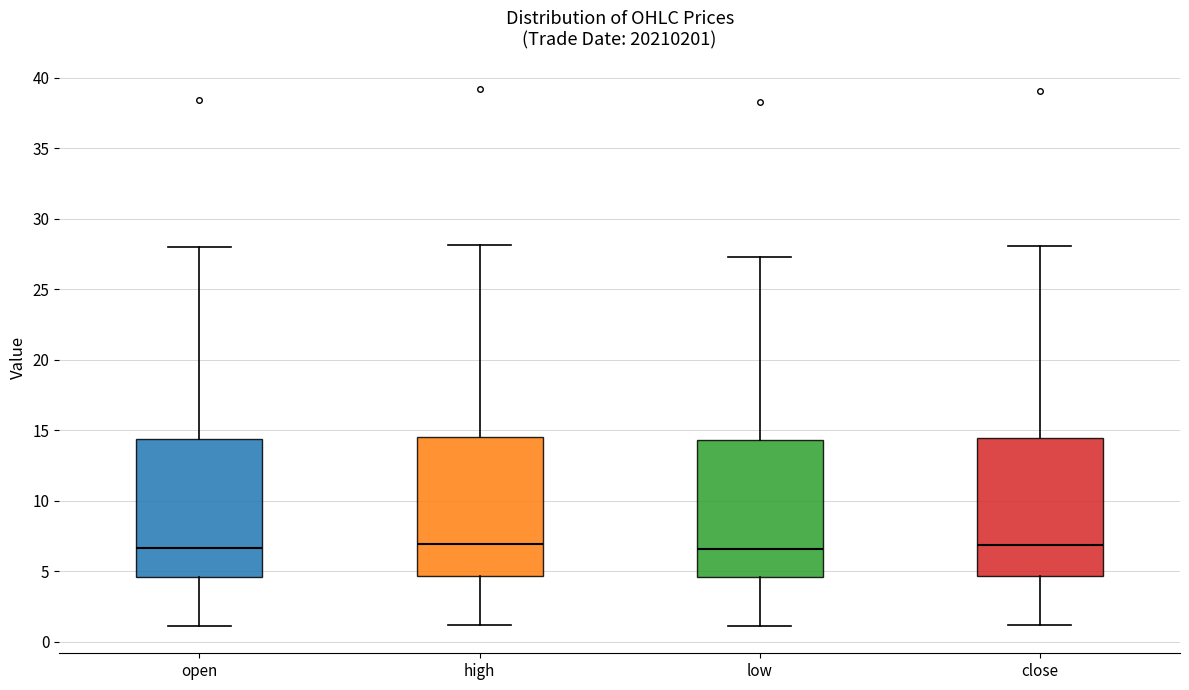

Reading left to right, read every box against the y-axis: the position of its median line, the range the box covers, and the ends of its whiskers. The values are not printed on the chart, so give them approximately, as read against the axis.

open: median 6.5, box 4.5 to 14.5, whiskers 1.0 to 28.0
high: median 7.0, box 4.5 to 14.5, whiskers 1.0 to 28.0
low: median 6.5, box 4.5 to 14.5, whiskers 1.0 to 27.5
close: median 7.0, box 4.5 to 14.5, whiskers 1.0 to 28.0